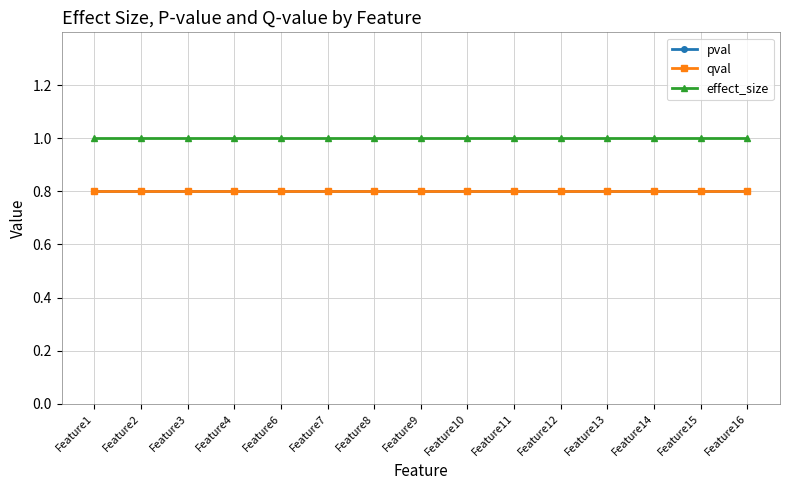

True or false: qval and effect_size intersect in this chart.

False